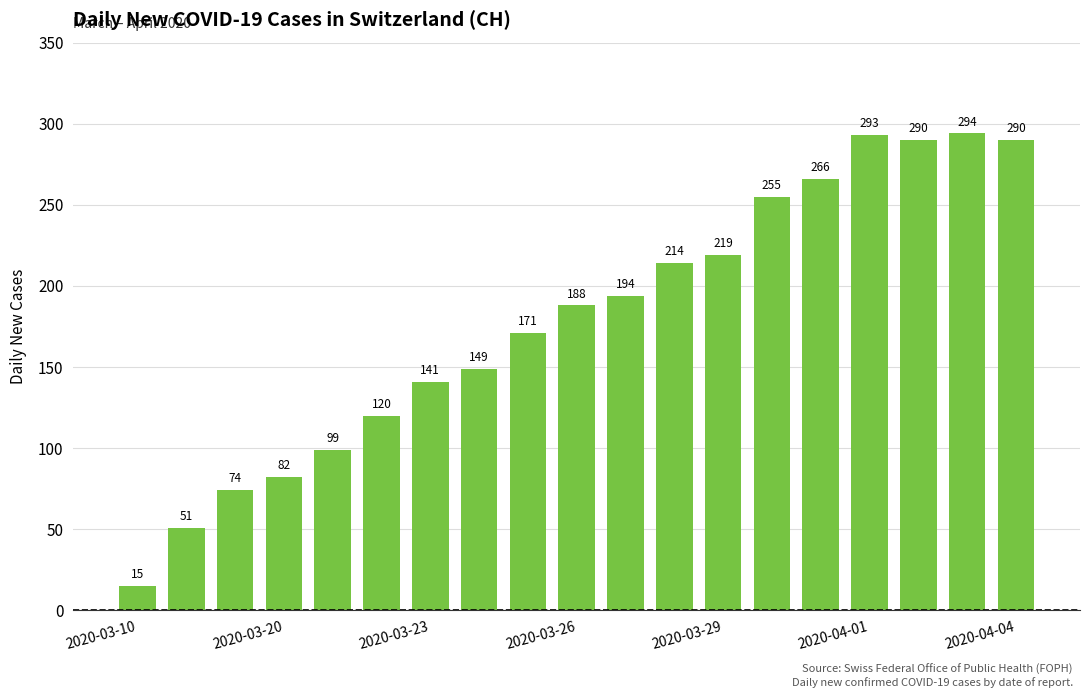

What is the minimum value shown in the chart?

15